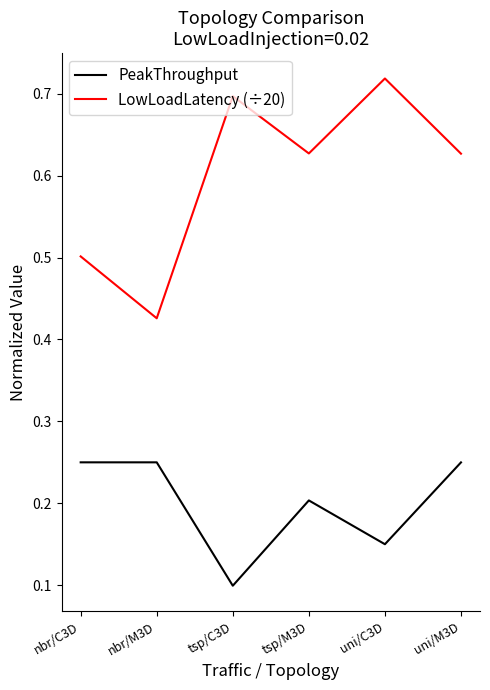

Which series has the largest total across all categories?

LowLoadLatency (÷20)